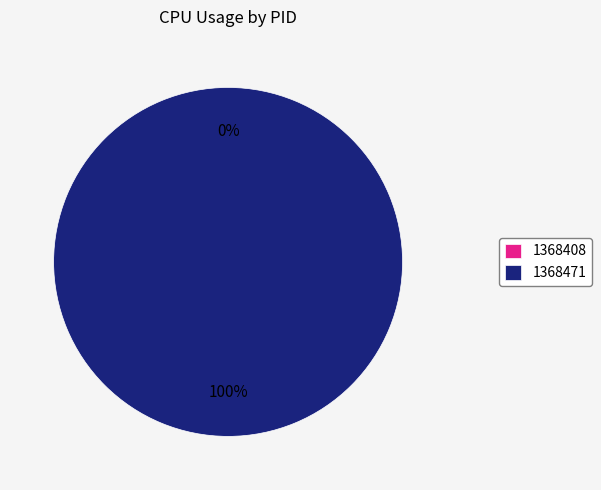

Is there any slice that represents more than half of the pie?

Yes